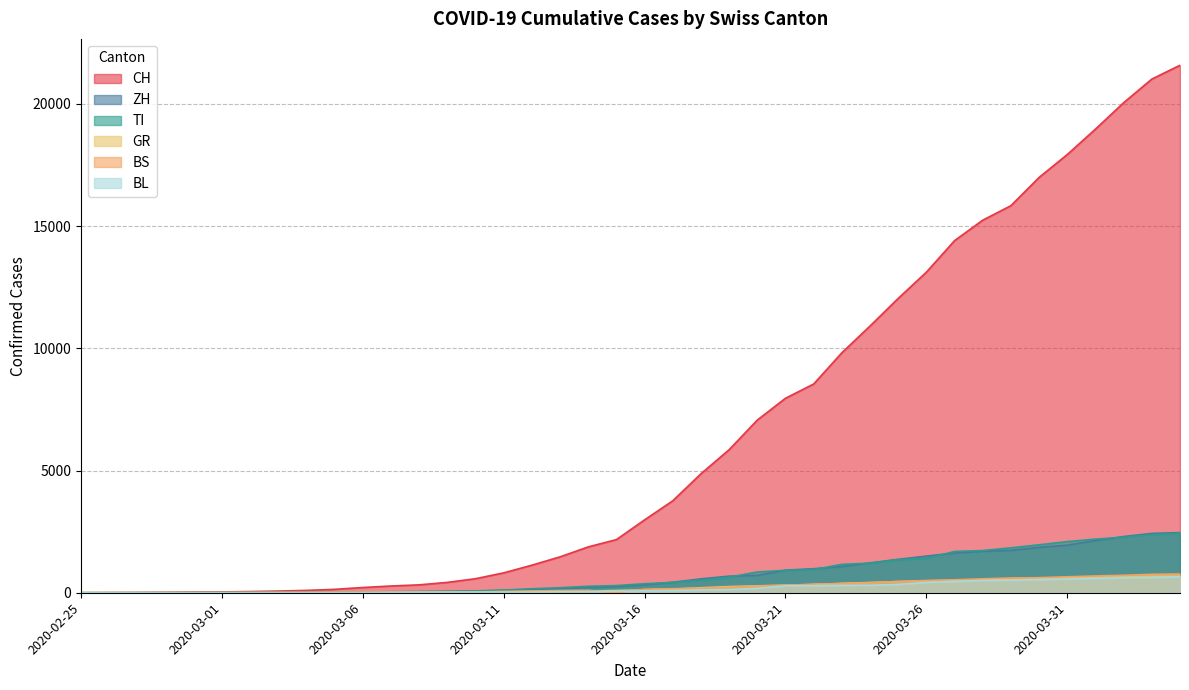

Is the value of CH at 2020-03-06 greater than the value of GR at 2020-03-19?

No